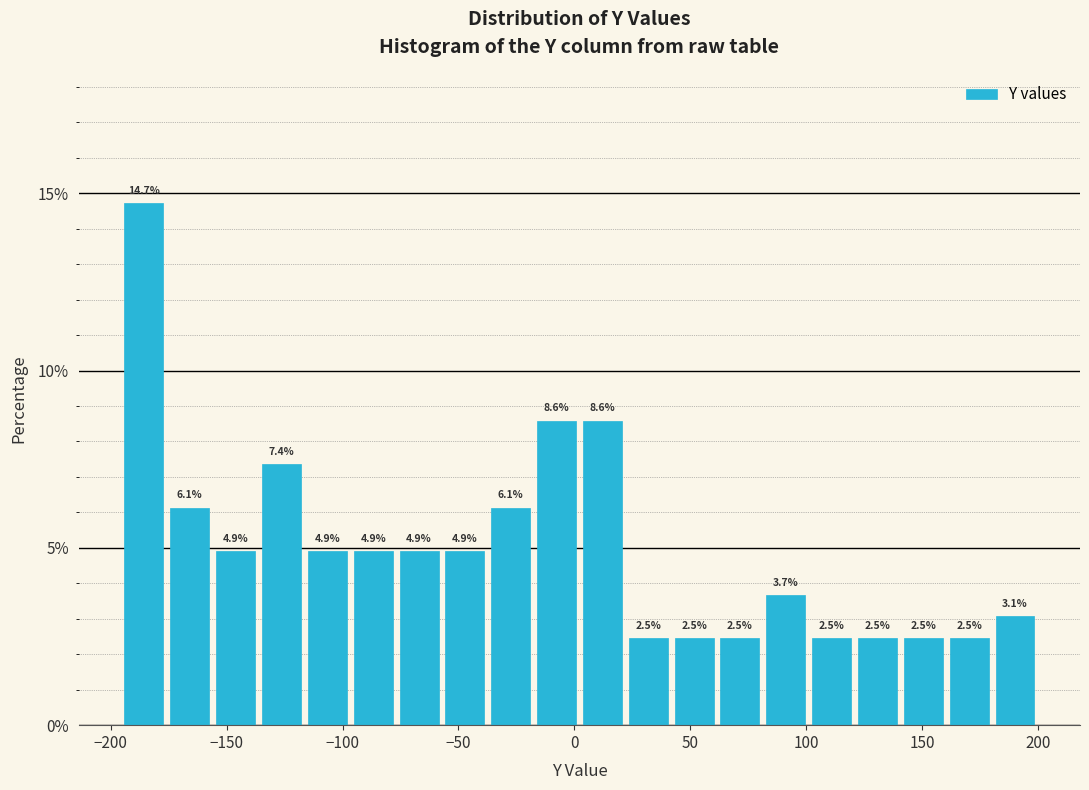

Around what value on the x-axis is the tallest bar? Give the approximate position of its centre, as read against the axis.

-185